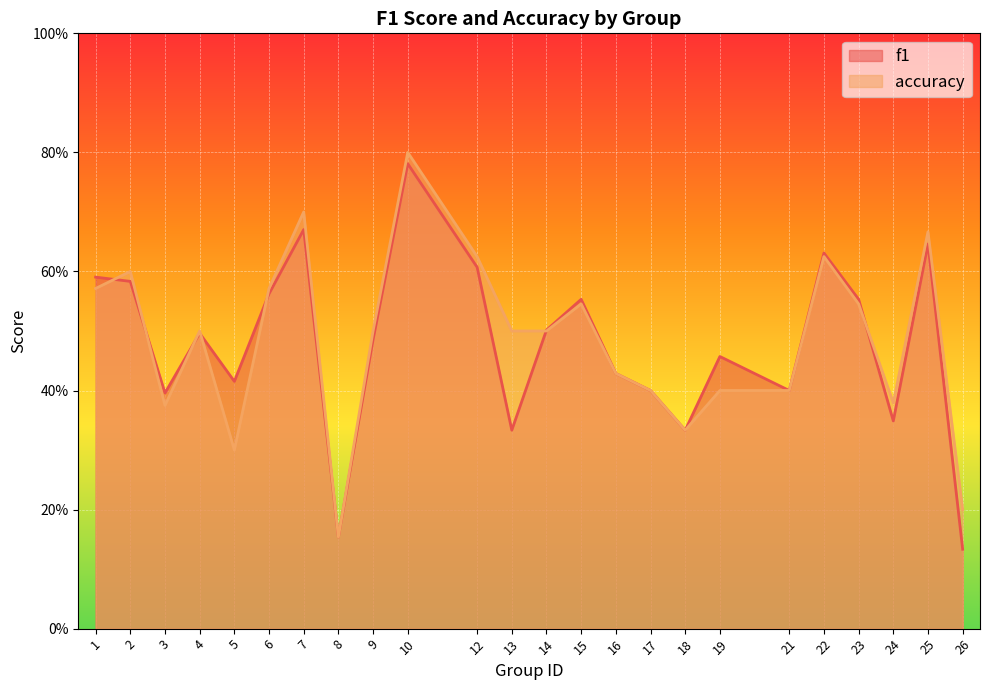

What are all the series names shown in the legend?

f1, accuracy